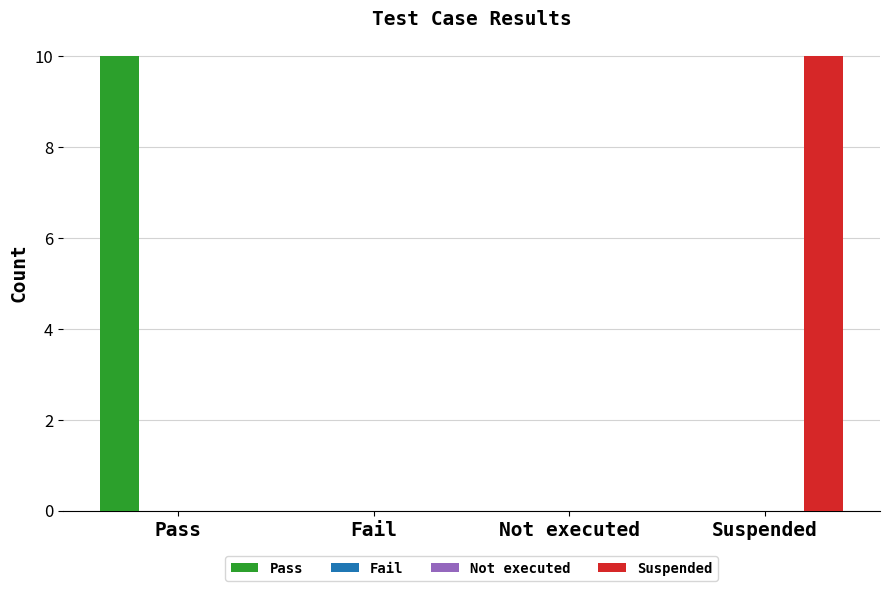

At Suspended, list the series in order from largest to smallest.

Suspended, Pass, Fail, Not executed